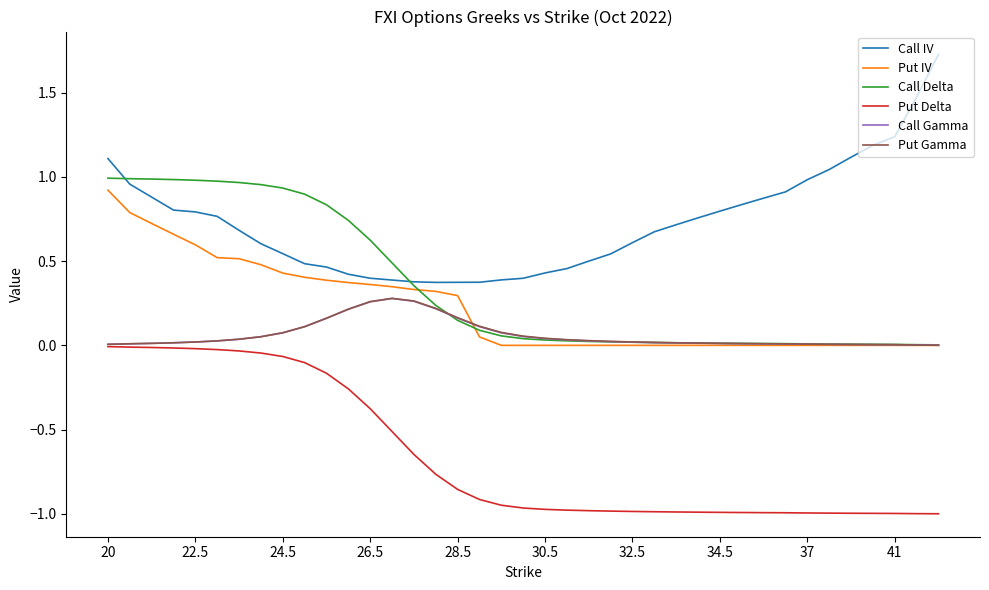

What is the greatest value displayed?

1.7